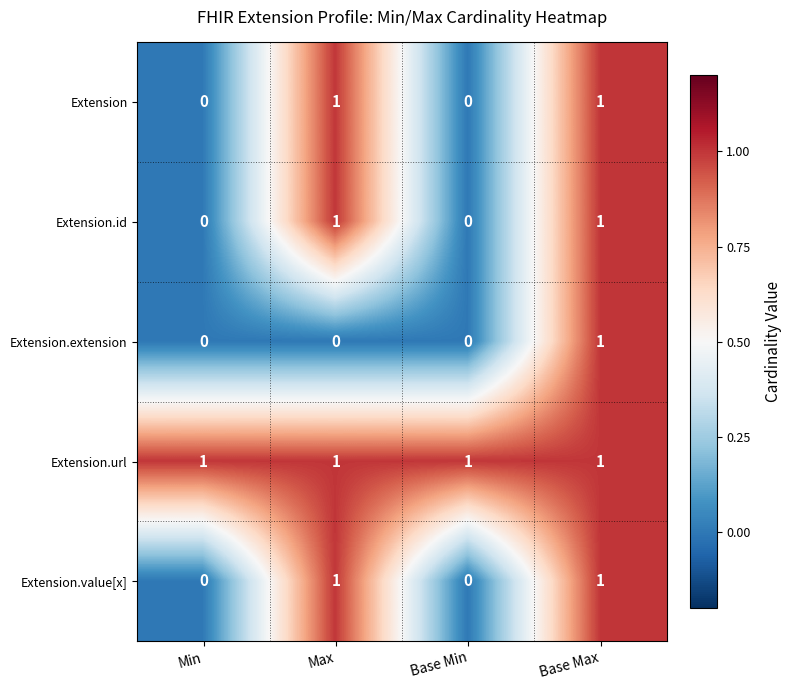

How many Extension.value[x] values are between 0 and 1?

4